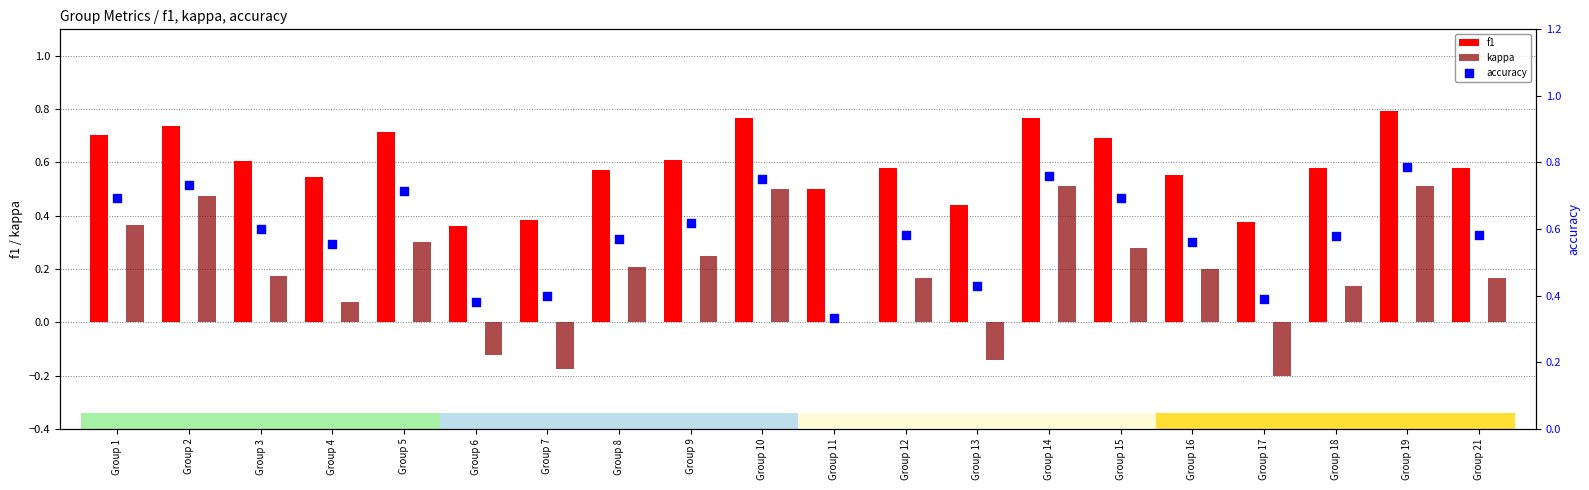

What is the total value across all series at Group 14?

2.0